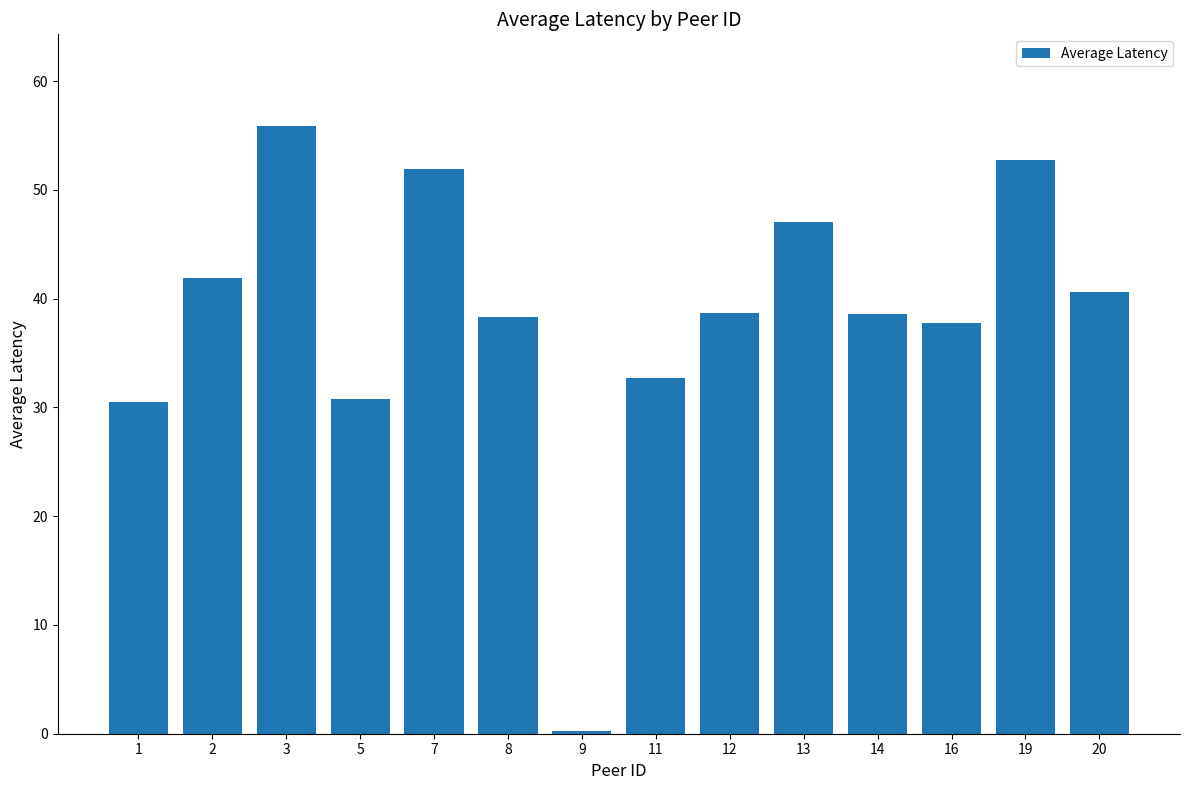

What is the difference between the values at 13 and 5?

16.3